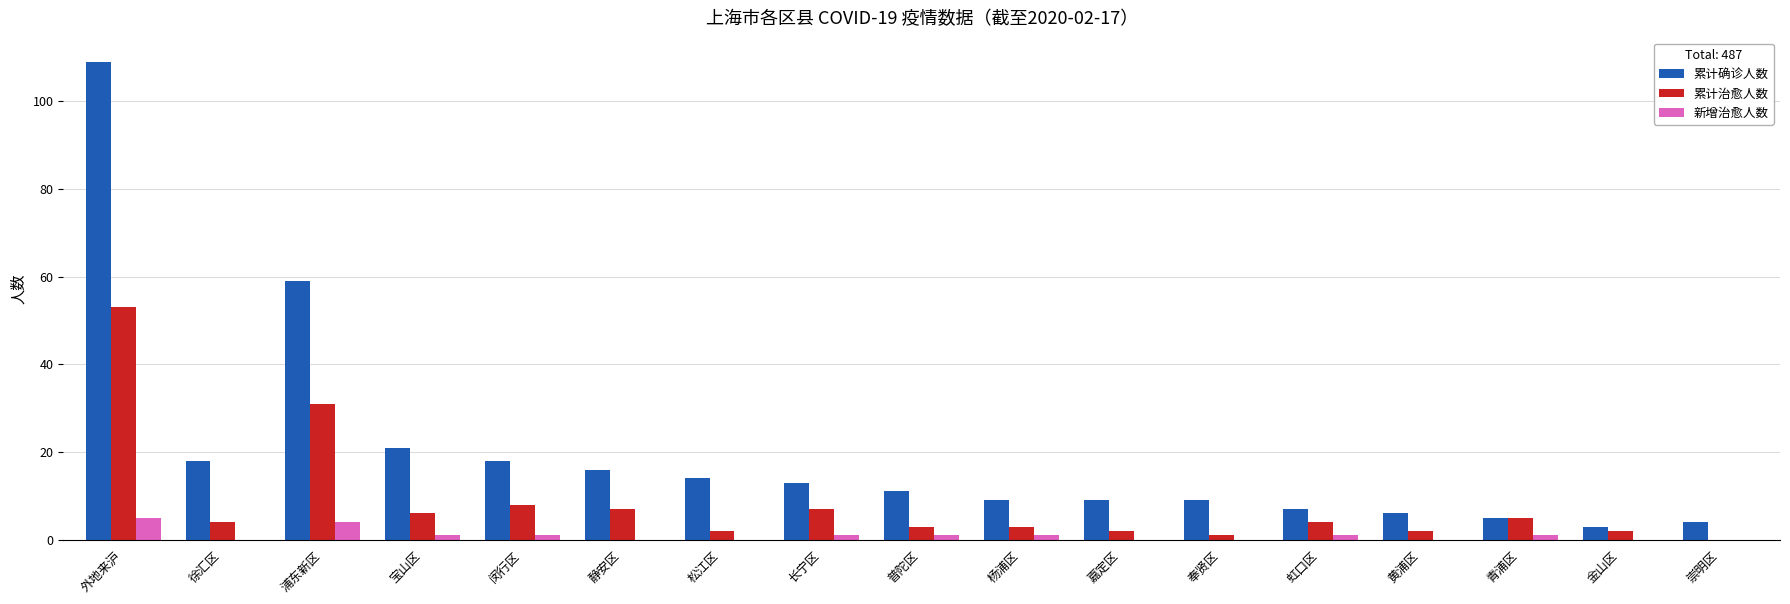

Which category has the highest value in the 累计确诊人数 series?

外地来沪